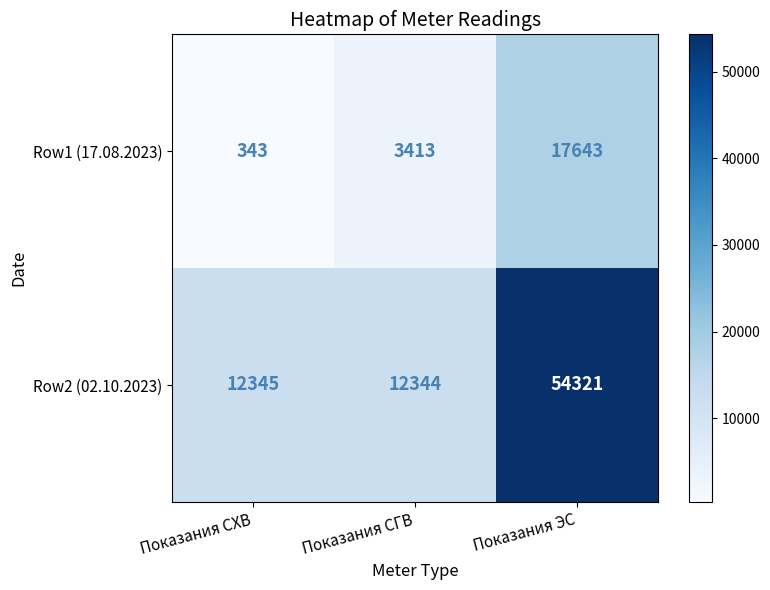

Is it true that Row2 (02.10.2023) equals 3945 at Показания СХВ?

False